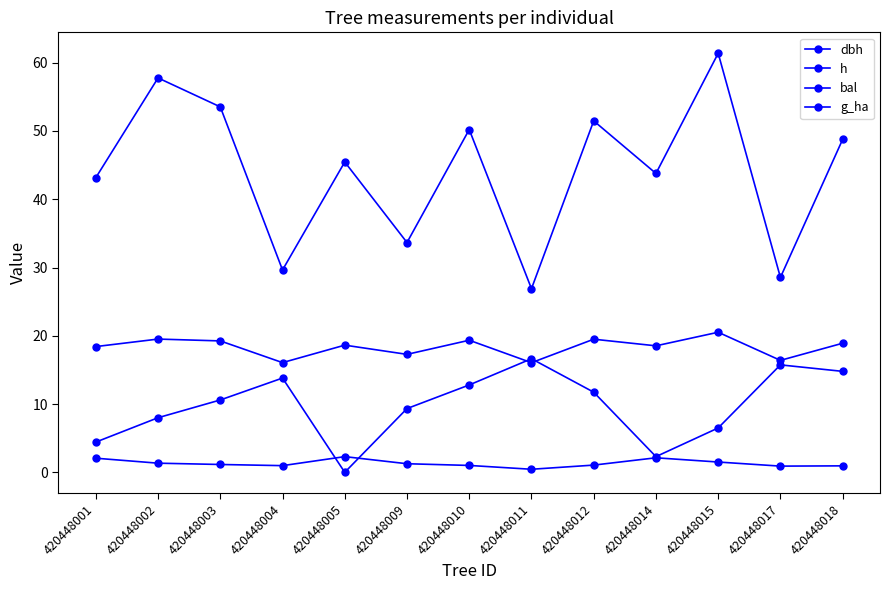

Count the number of data series in this chart.

4